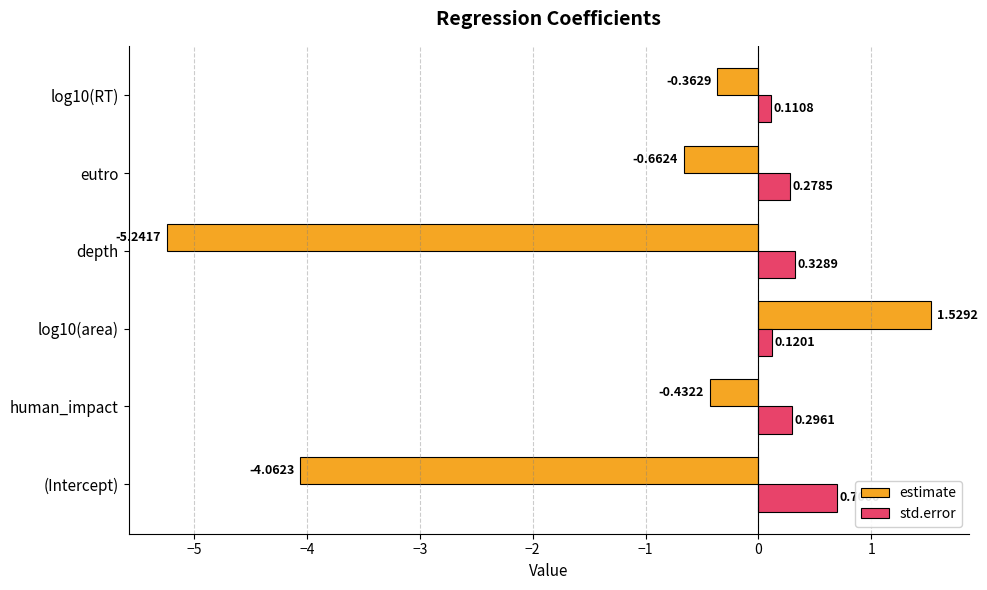

Where is std.error nearest to the value 0?

log10(RT)